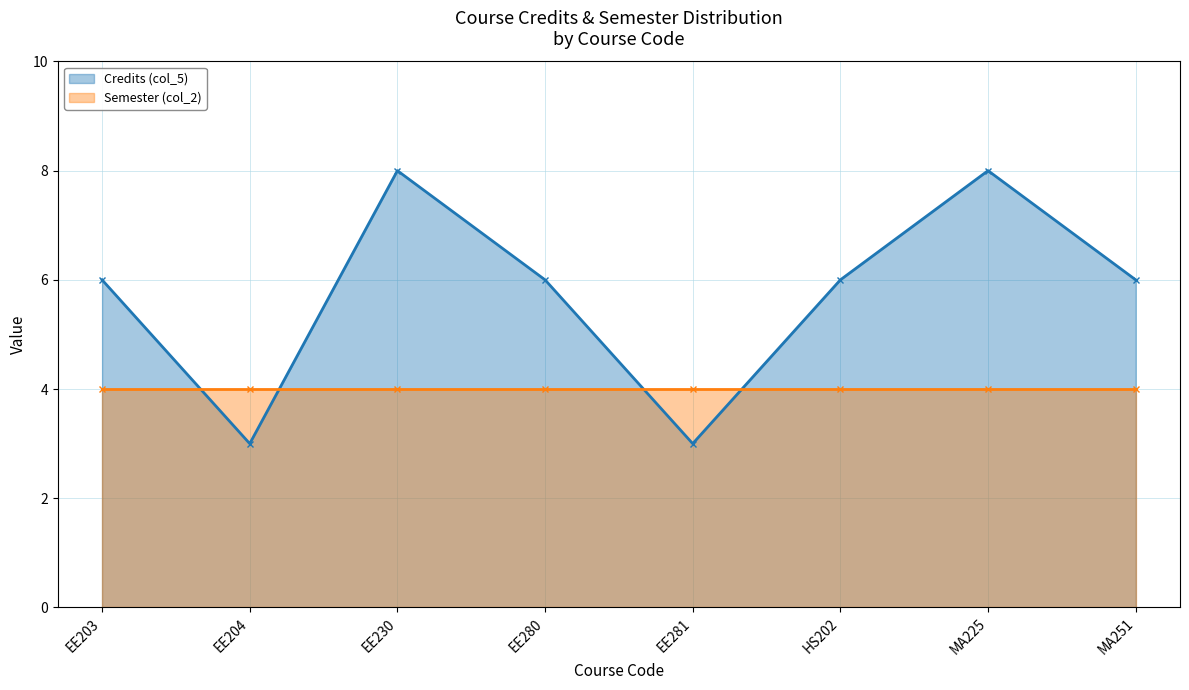

Which has a higher value, EE281 or HS202?

HS202